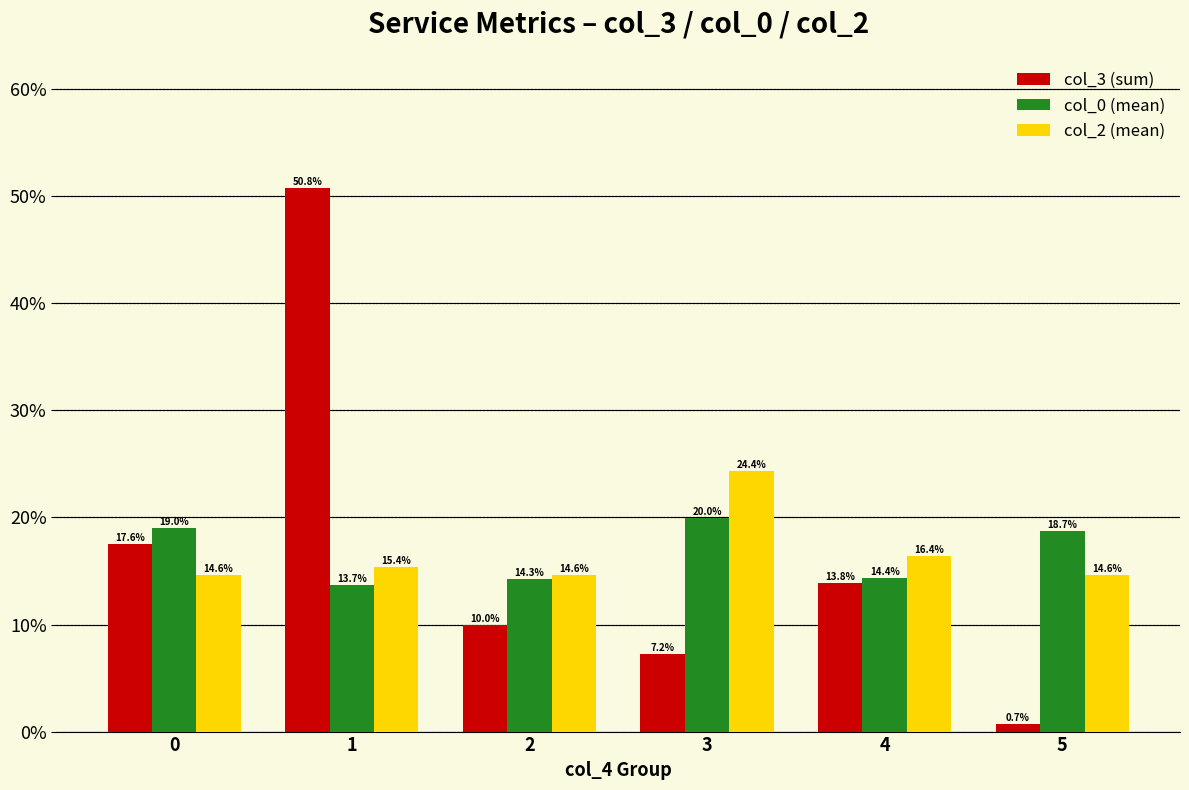

How many bars are there in total?

18